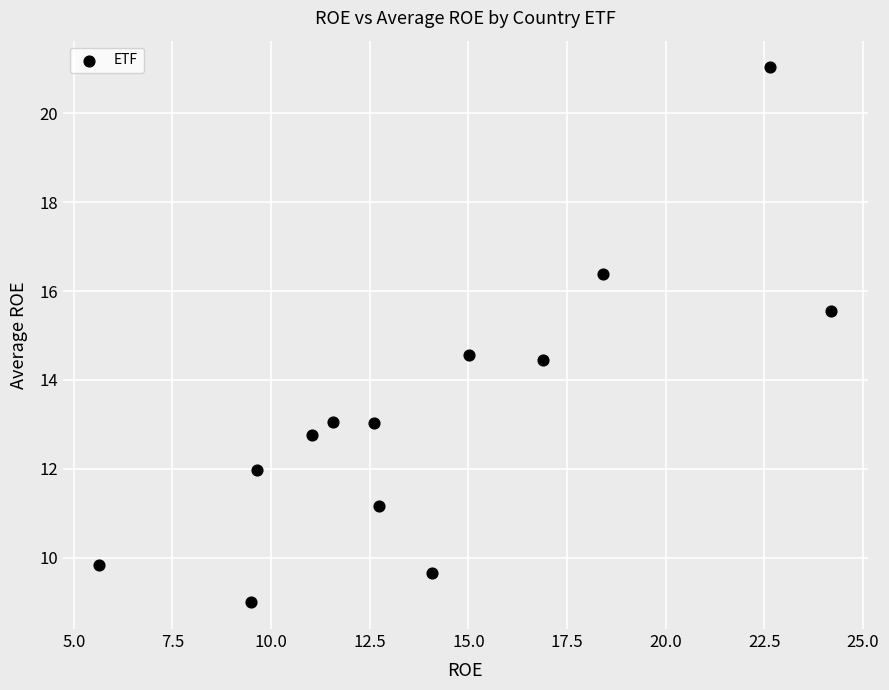

What is the range of Y values (max minus min)?

12.0